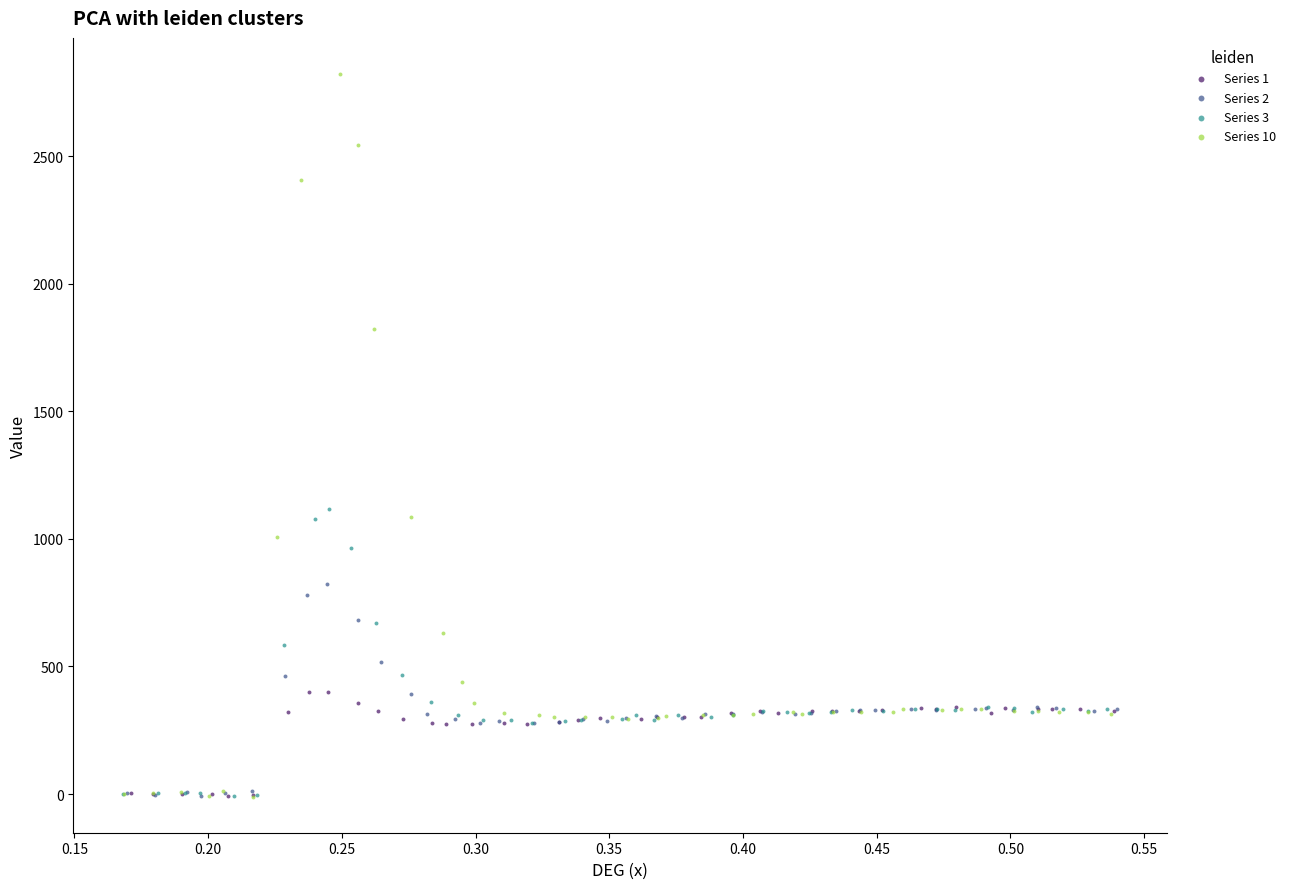

What are all the series names shown in the legend?

Series 1, Series 2, Series 3, Series 10